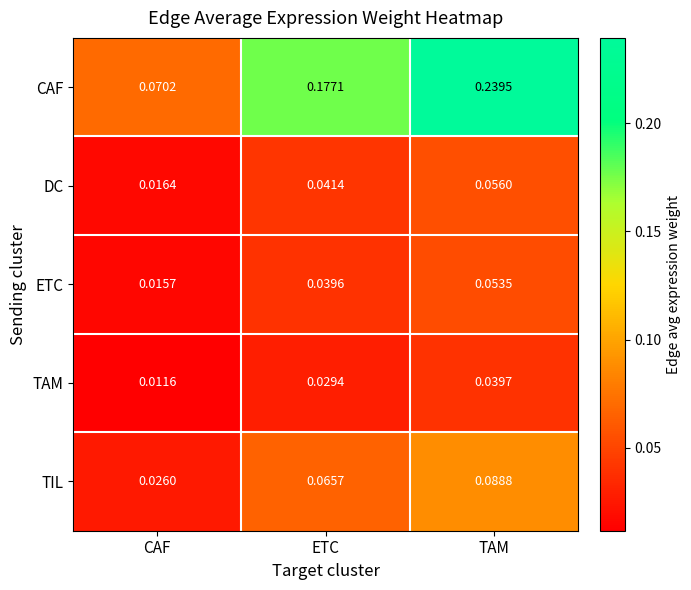

List the labels in order of DC value, largest first.

TAM, ETC, CAF